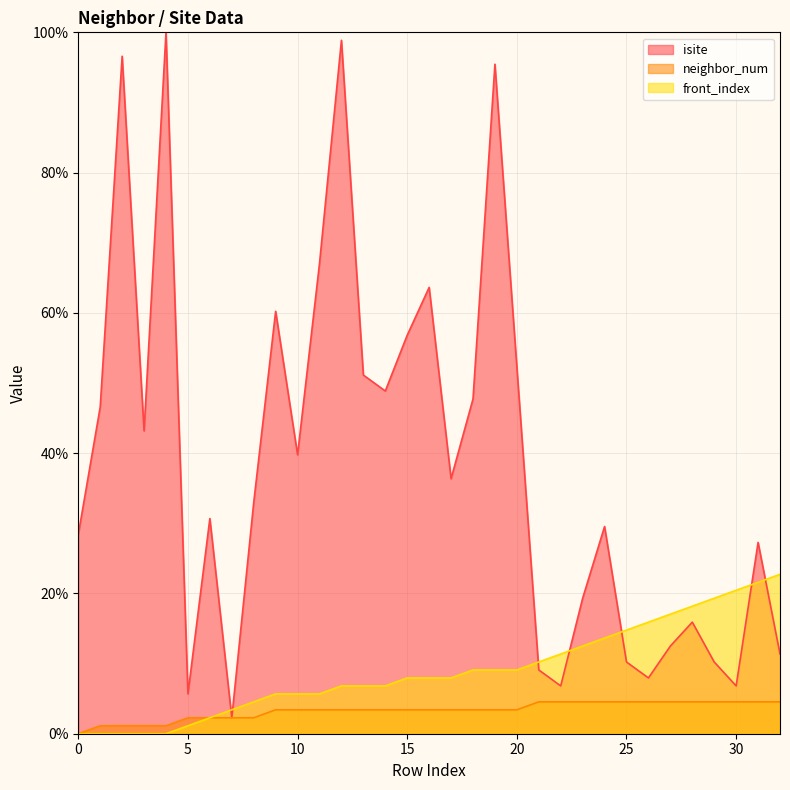

List the series in order of their peak value, lowest first.

neighbor_num, front_index, isite